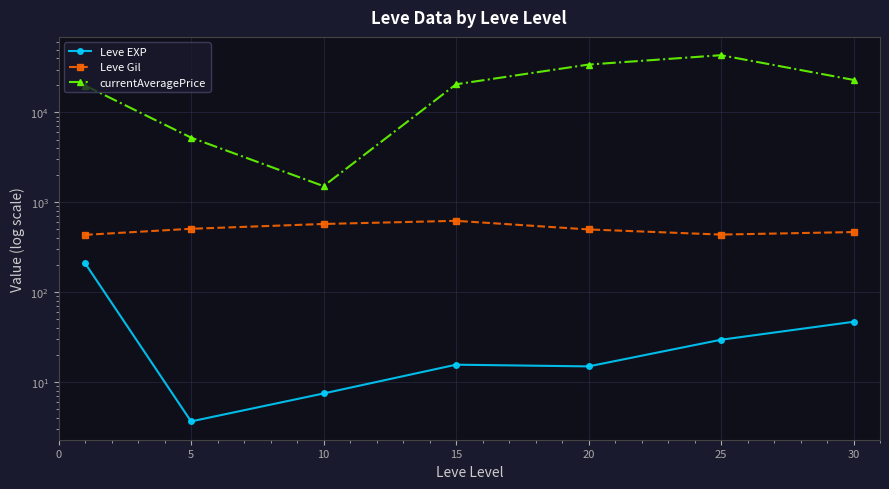

The Leve Gil series shows 661.2 at 0. True or false?

False